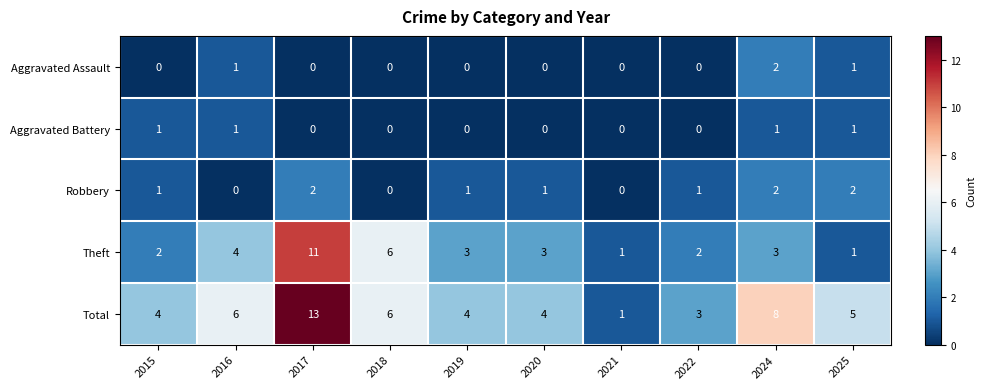

What is the average value of the Theft series?

4